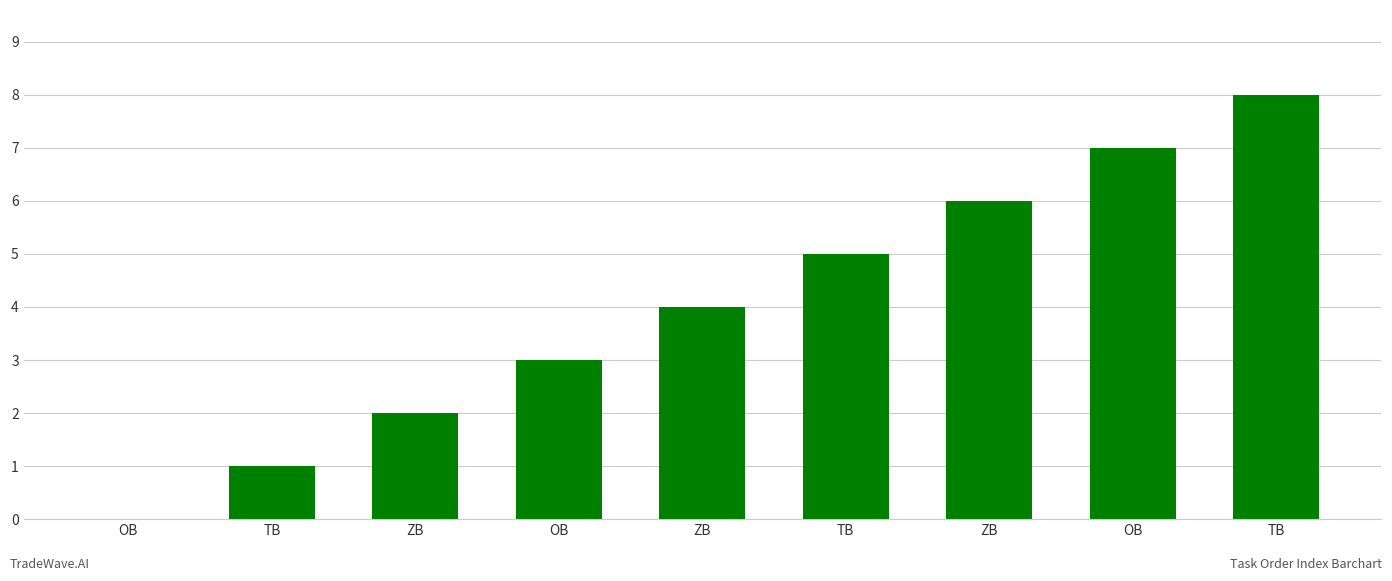

Is it true that the value at ZB is 2?

True